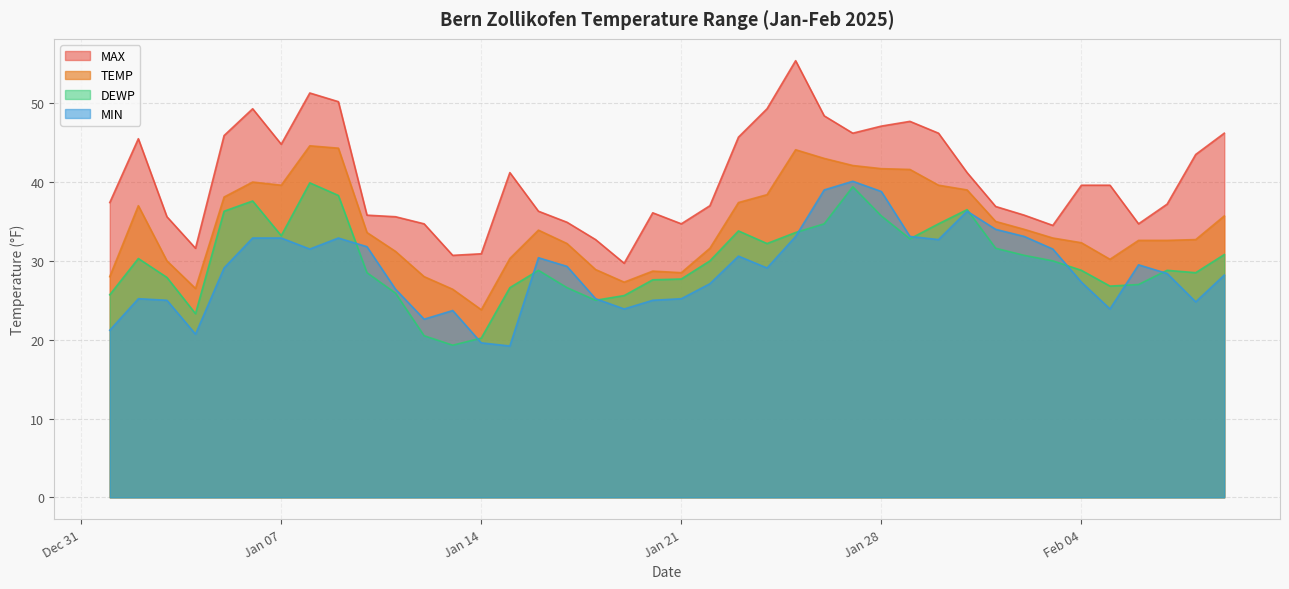

True or false: MIN and MAX cross at least once.

False